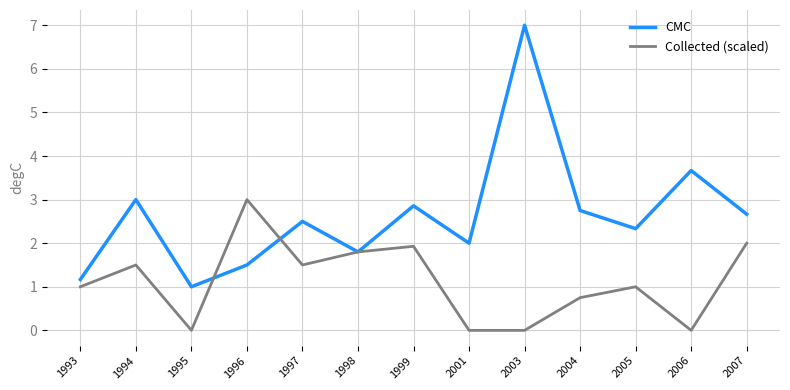

At which label is CMC closest to 4?

2006